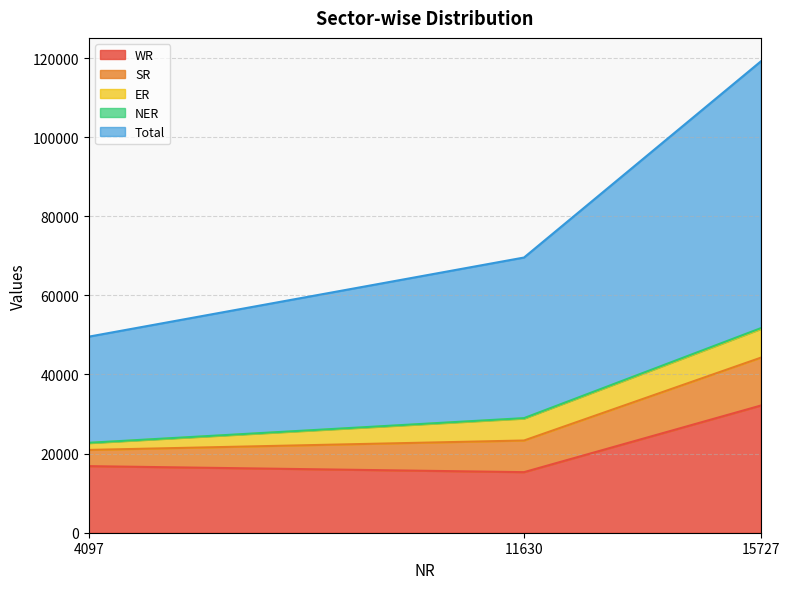

Where is WR nearest to the value 23726?

4097